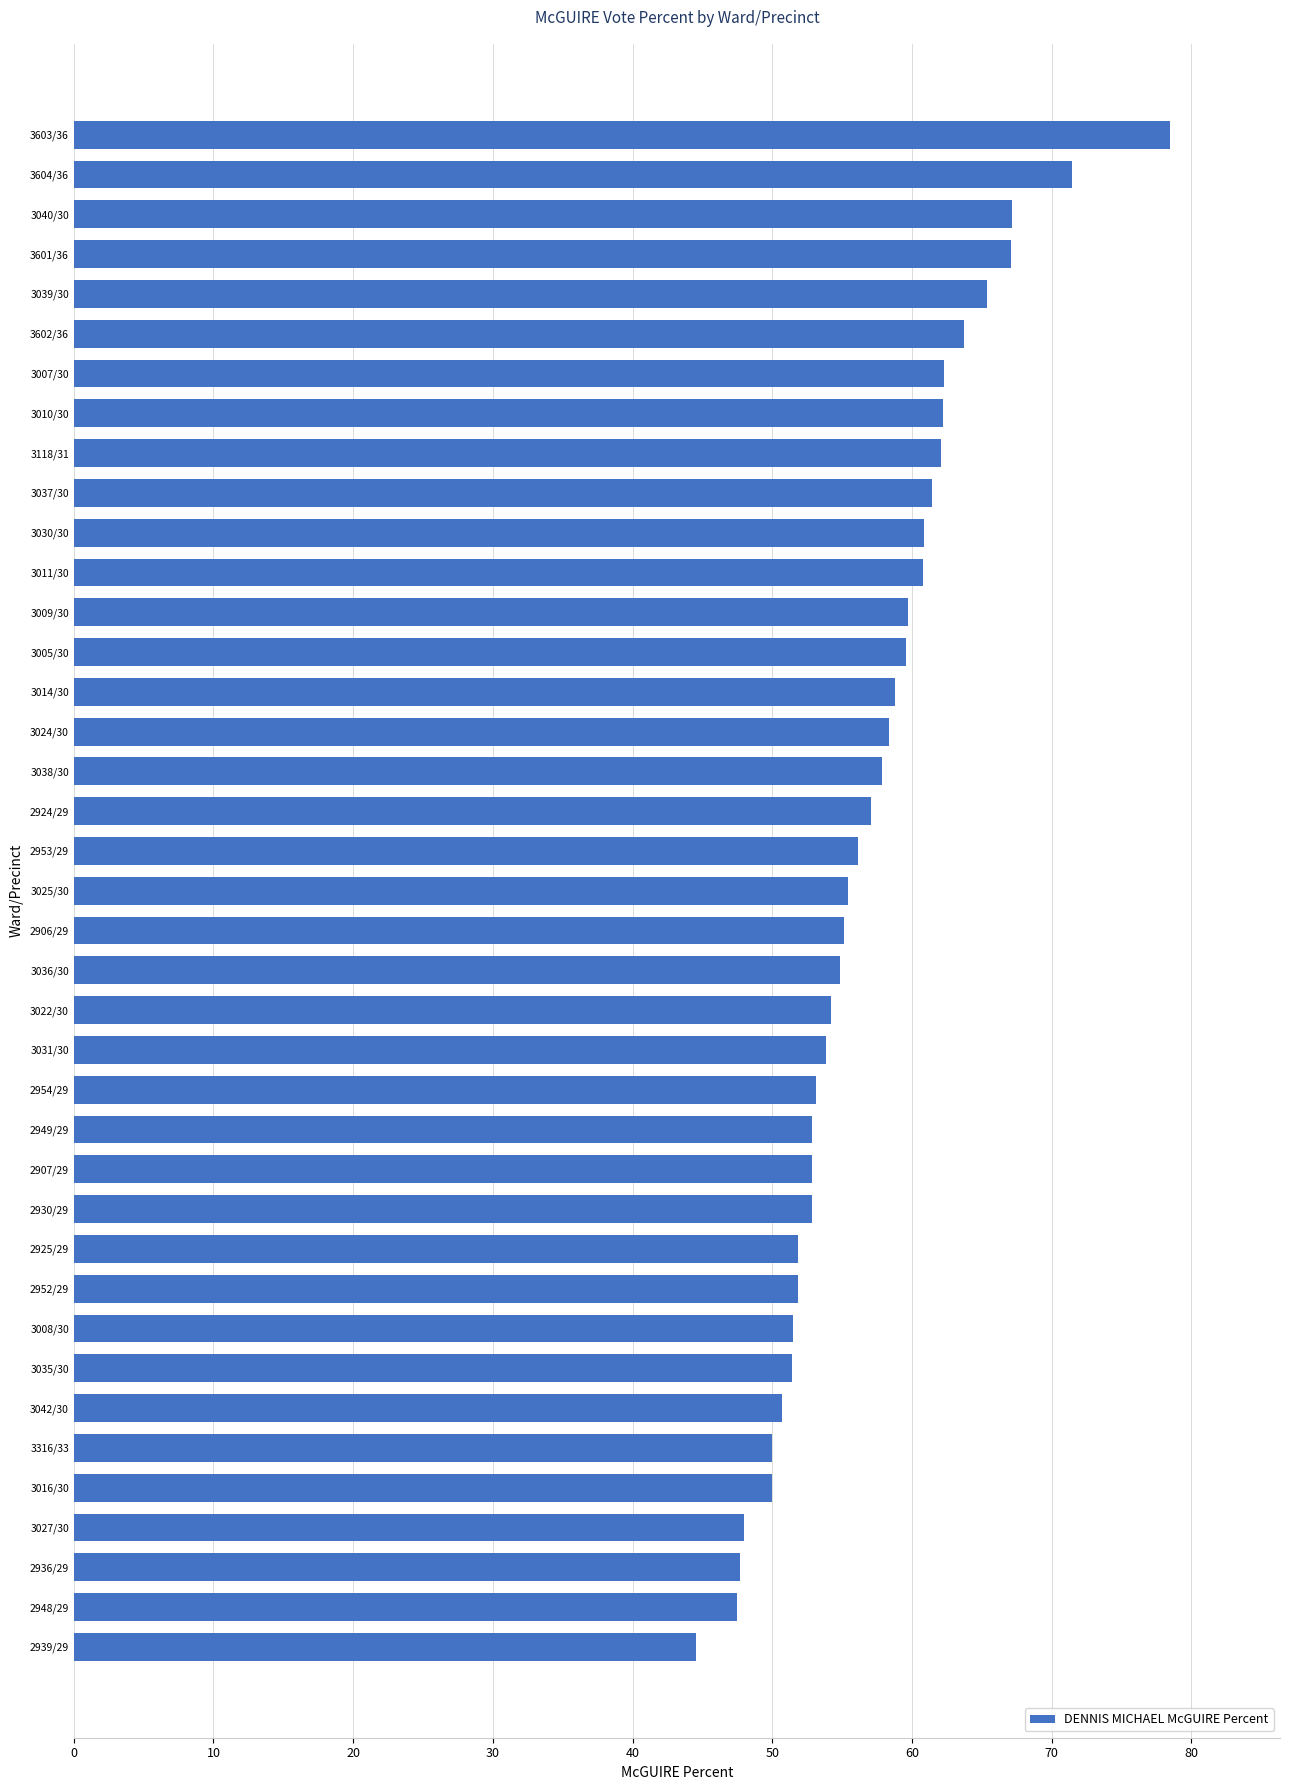

Is it true that the value at 3040/30 is 88.2?

False